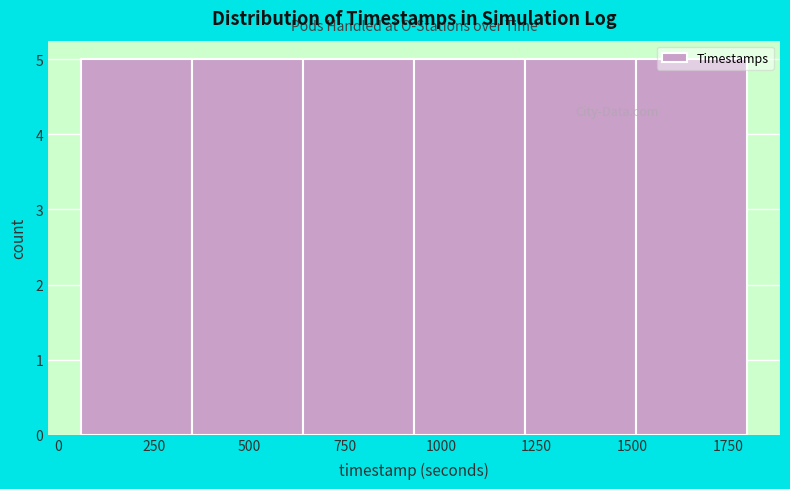

Reading left to right, transcribe this chart: for each bar, give the range it covers on the x-axis and its height. Neither the bar edges nor the heights are printed on the chart, so give them approximately, as read against the axes.

50 to 350: 5
350 to 650: 5
650 to 950: 5
950 to 1200: 5
1200 to 1500: 5
1500 to 1800: 5